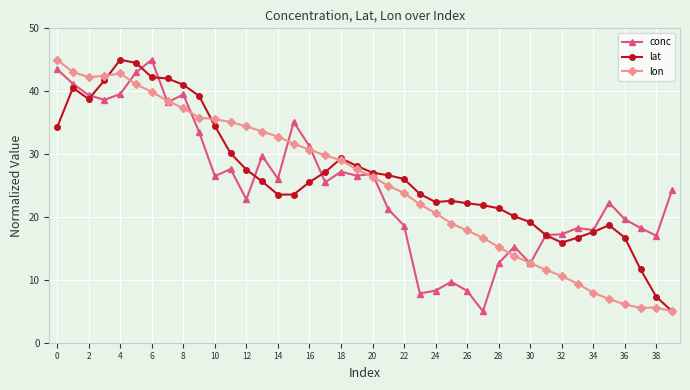

What is the maximum value shown in the chart?

45.0